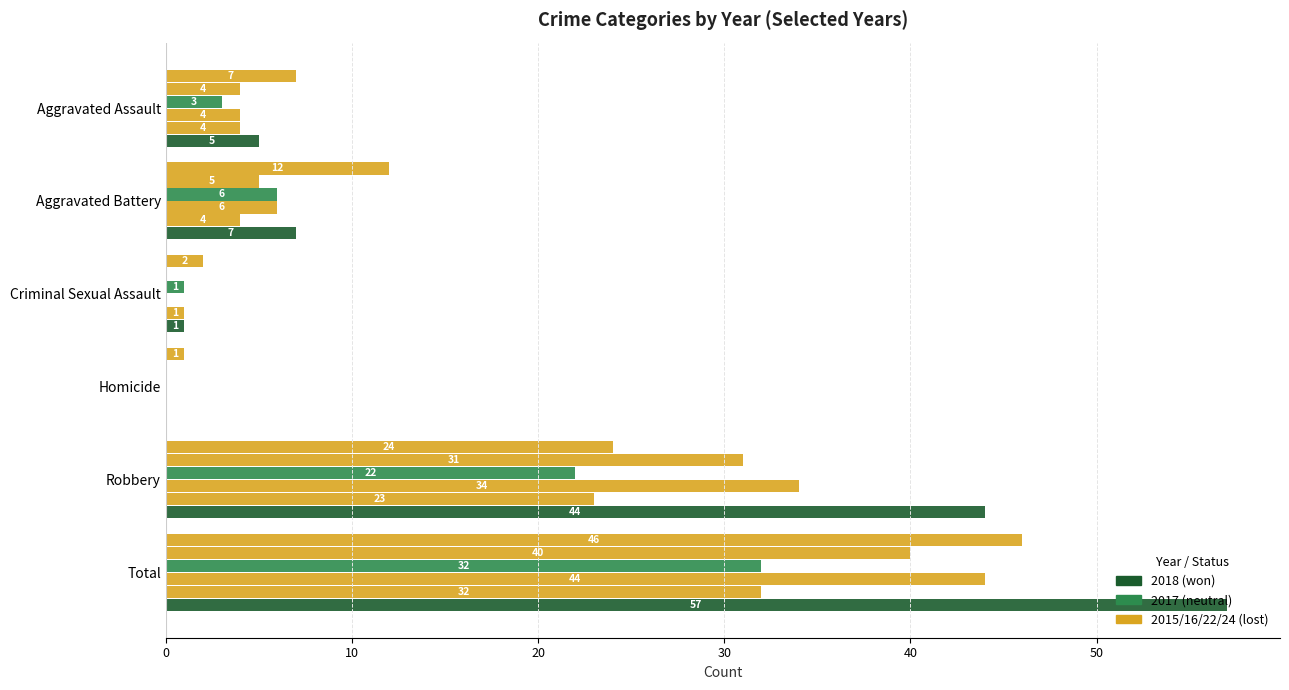

How many distinct data groups are displayed?

6